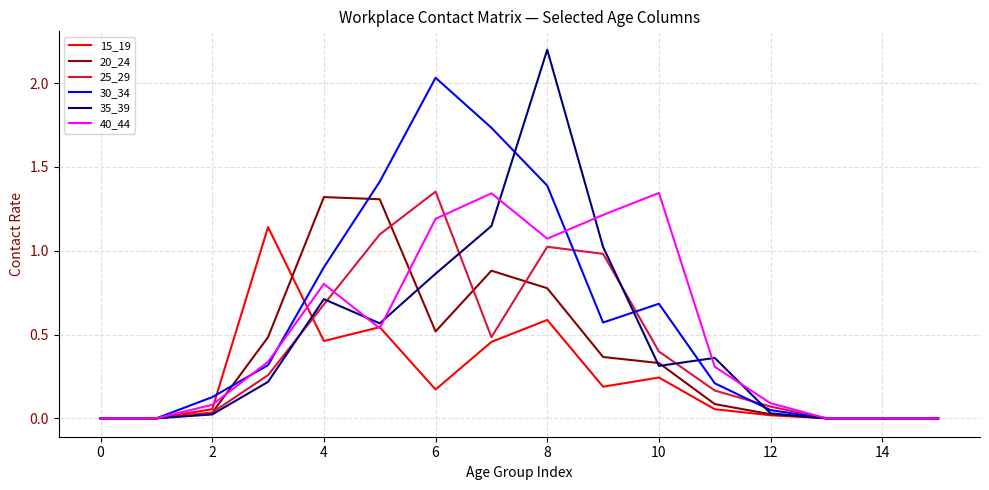

What is the maximum value for 35_39?

2.2